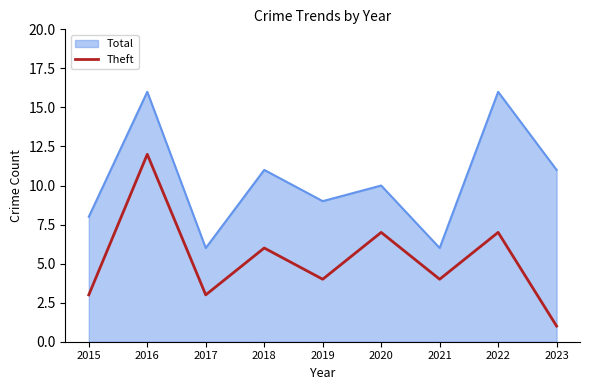

Rank the series by their average value, from highest to lowest.

Total, Theft